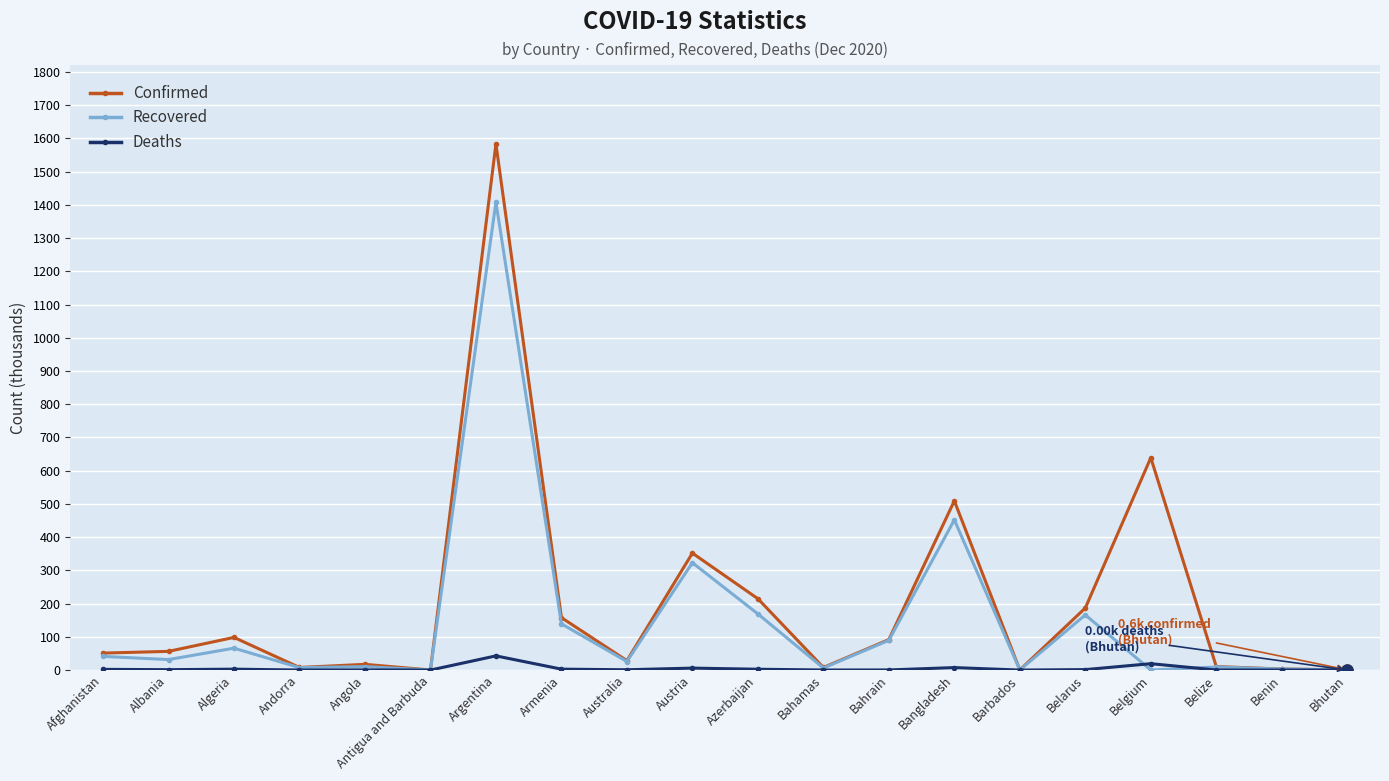

In Deaths, how many points are lower than both neighbors (excluding endpoints)?

6